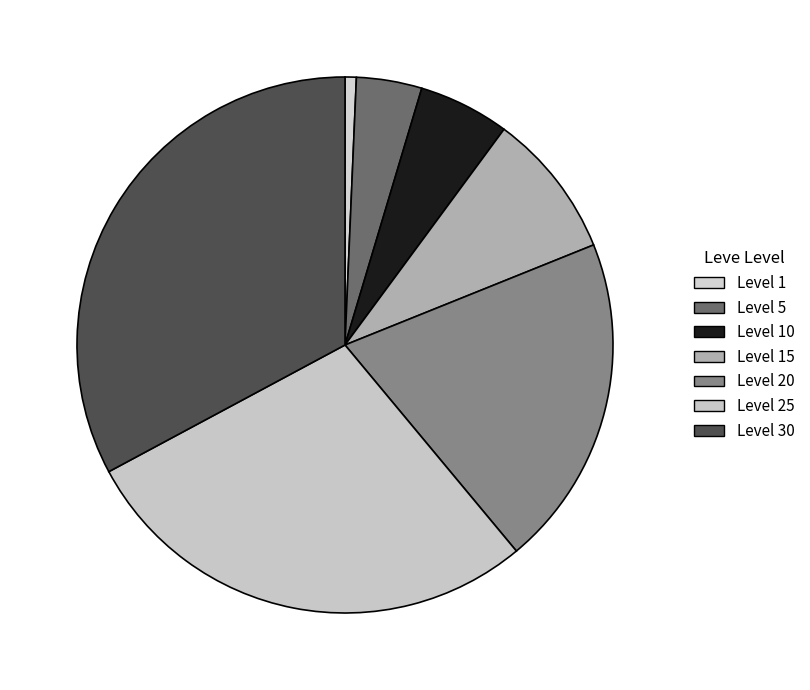

Count the number of slices in the pie.

7